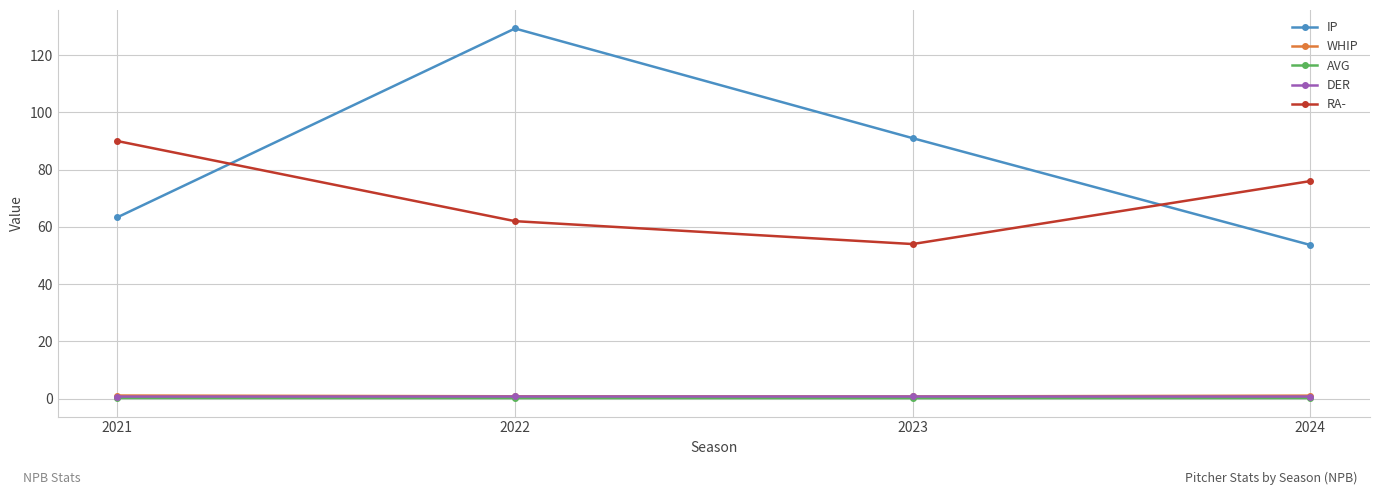

Is the value of RA- at 2024 greater than the value of DER at 2022?

Yes